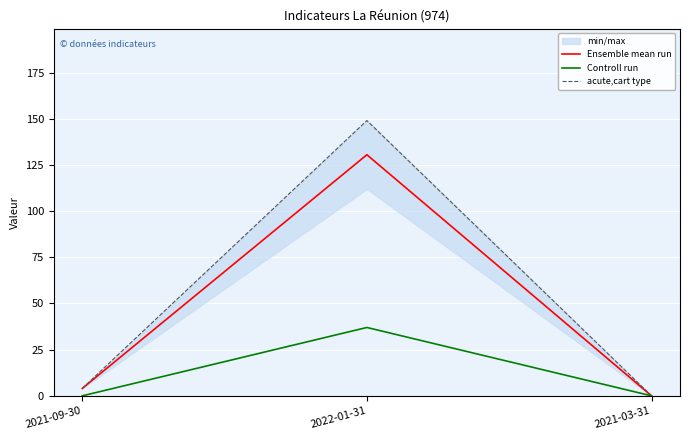

The acute,cart type series shows 4.0 at 2021-09-30. True or false?

True